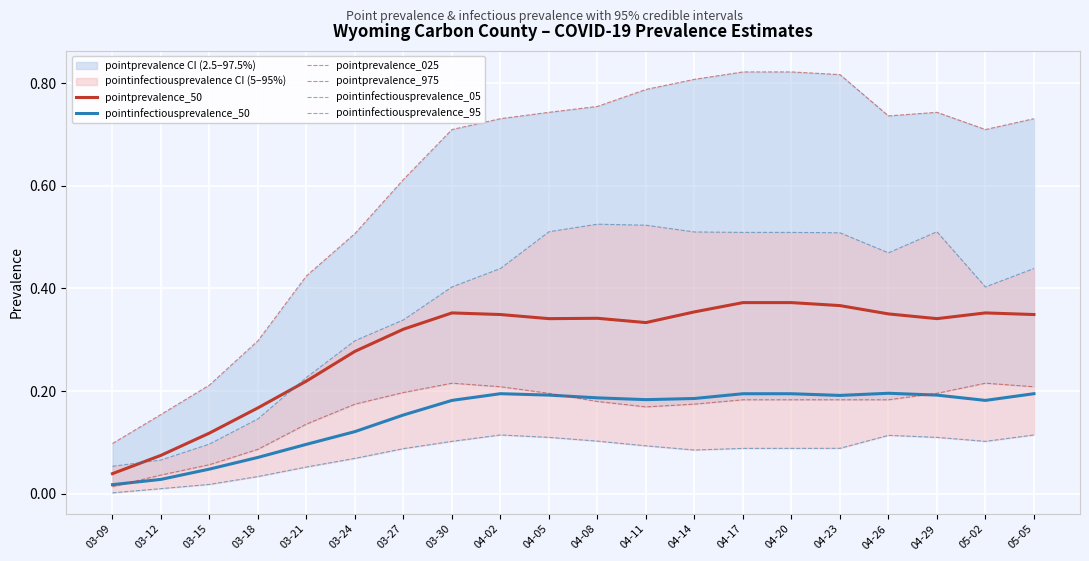

What position from the right is 04-26?

4